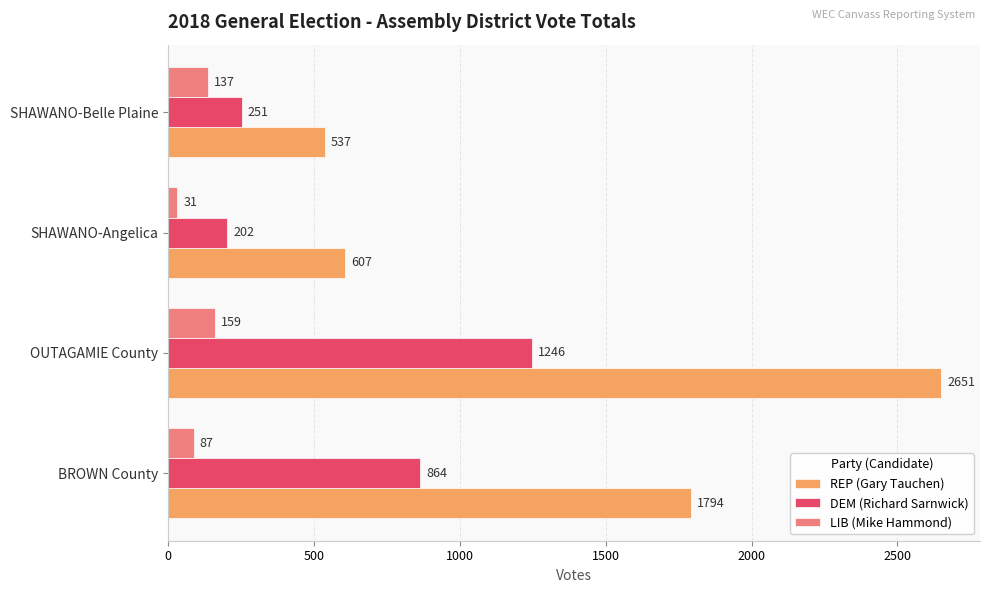

Is the value of DEM (Richard Sarnwick) at SHAWANO-Belle Plaine greater than the value of LIB (Mike Hammond) at BROWN County?

Yes